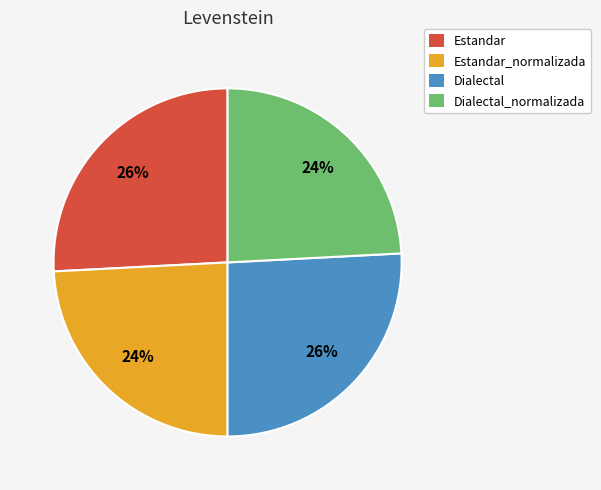

What percentage is the Estandar_normalizada slice, to the nearest percent?

24%